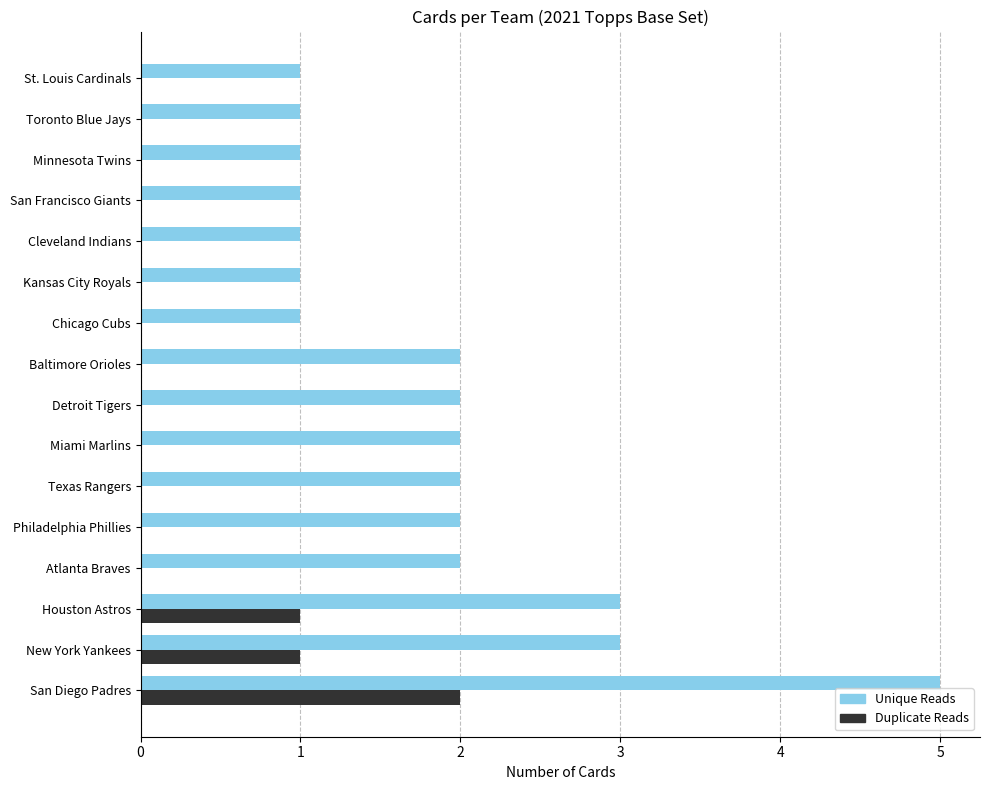

The Duplicate Reads series shows 0 at Chicago Cubs. True or false?

True